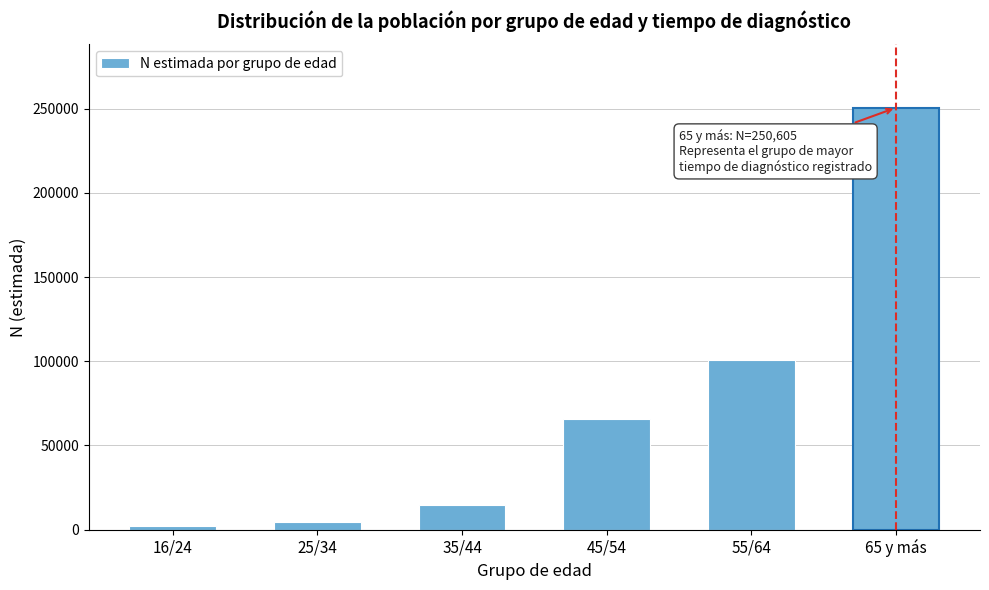

Reading left to right, list all the values displayed in this chart.

1878	4465	14772	65945	100985	250605